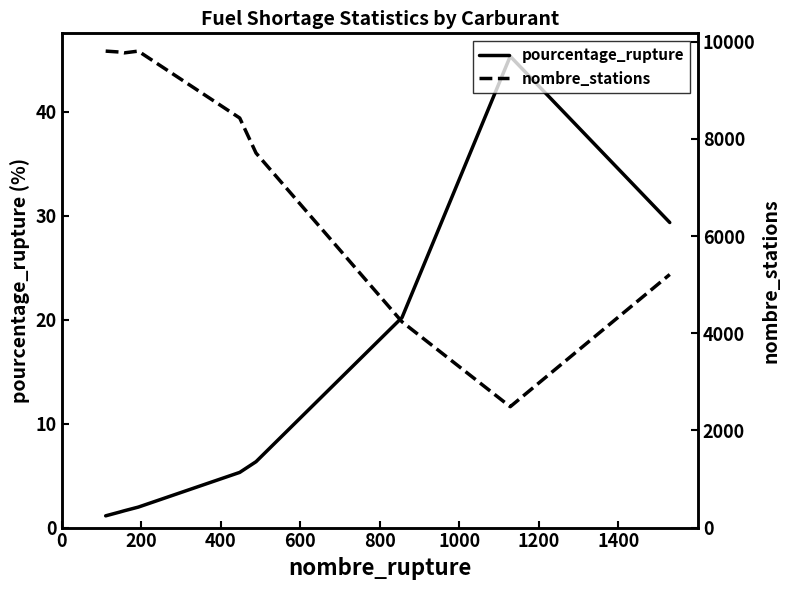

Count the number of data series in this chart.

2